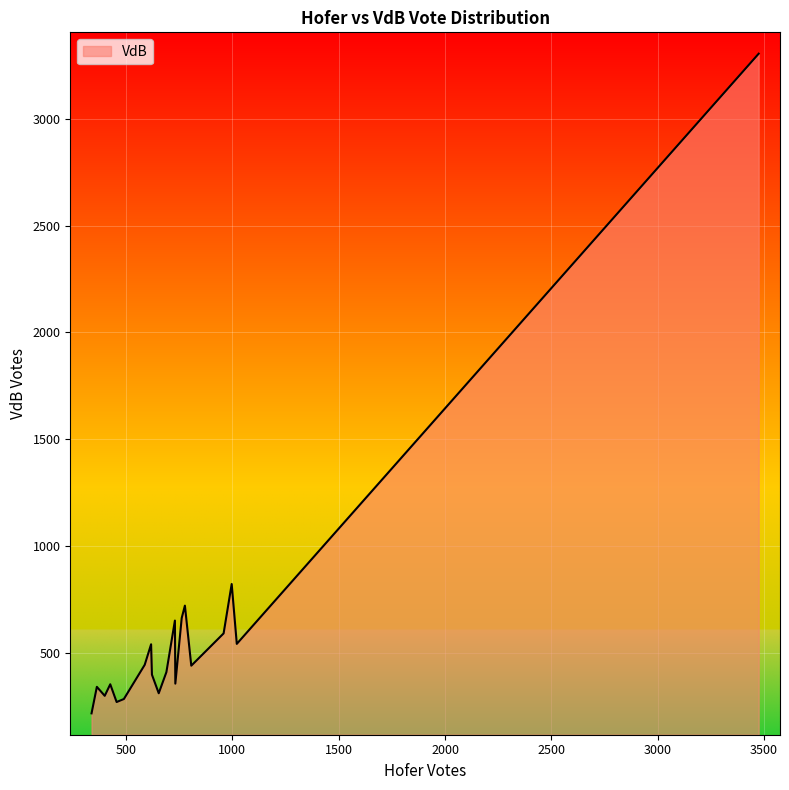

What is the greatest value displayed?

3304